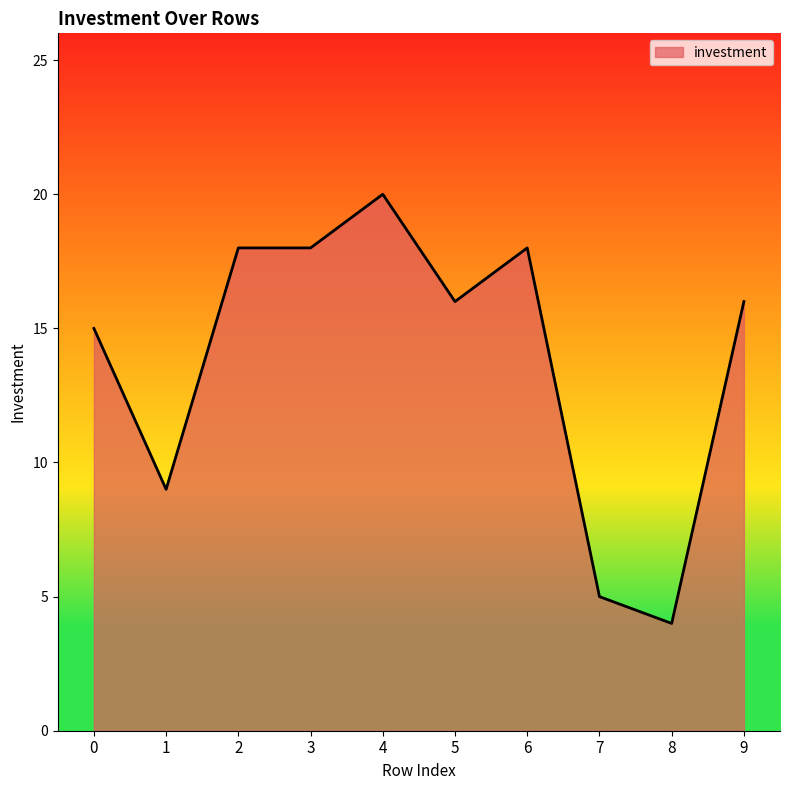

Approximately how many times larger is the value at 7 compared to 2?

0.3